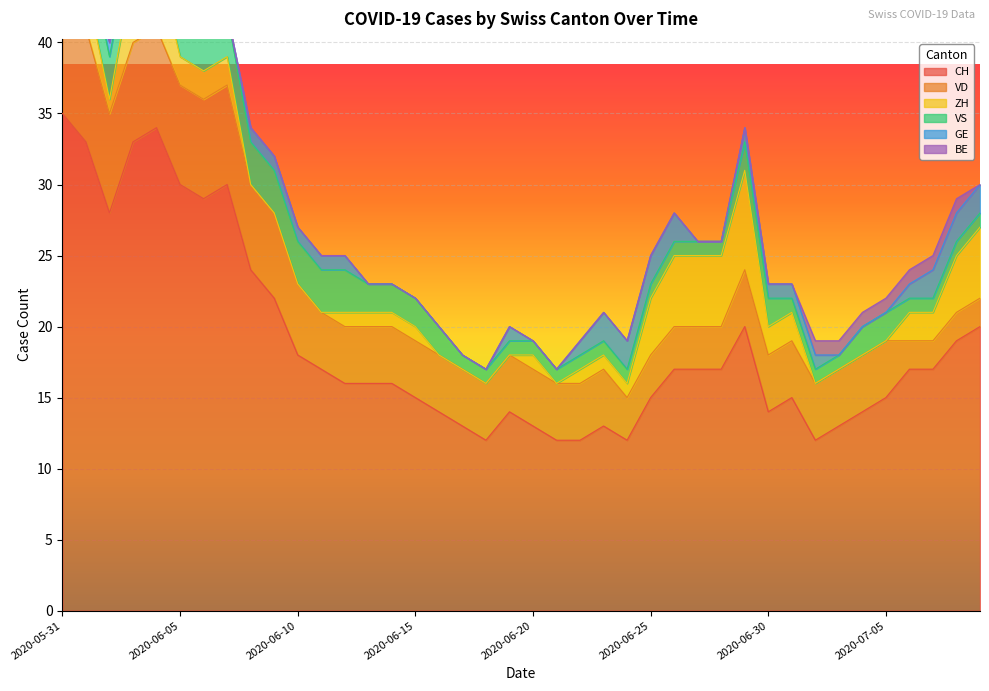

Is the value of GE at 2020-06-13 greater than the value of VS at 2020-07-06?

No